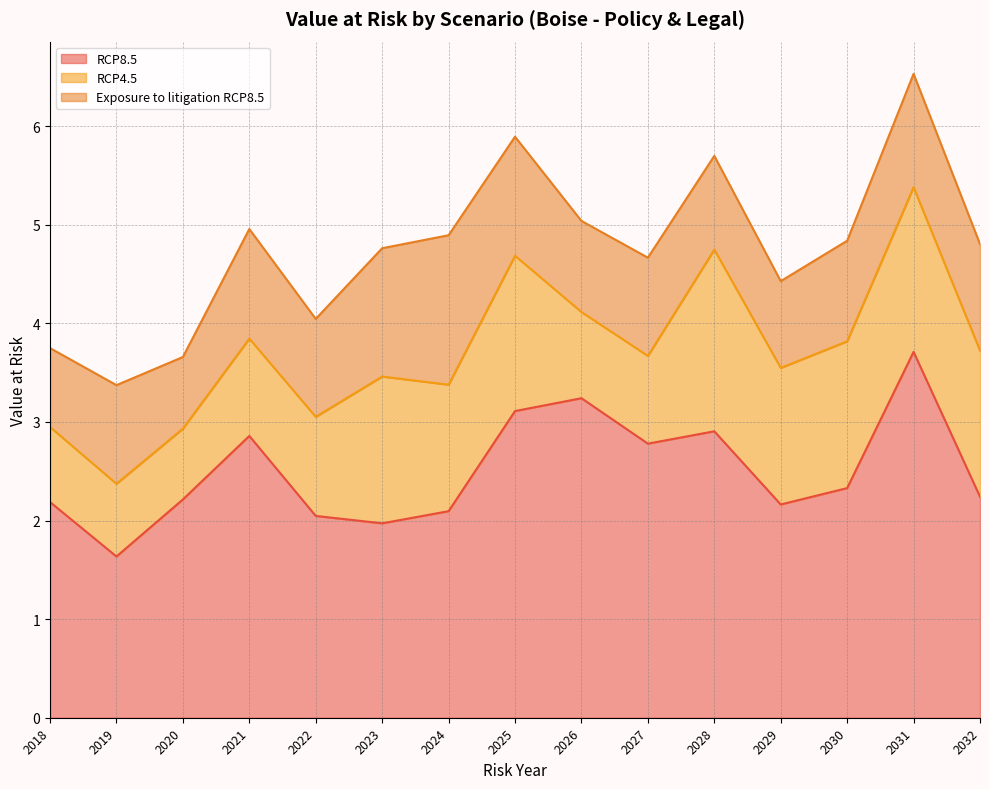

Between 2024 and 2030, which series saw the biggest shift?

Exposure to litigation RCP8.5